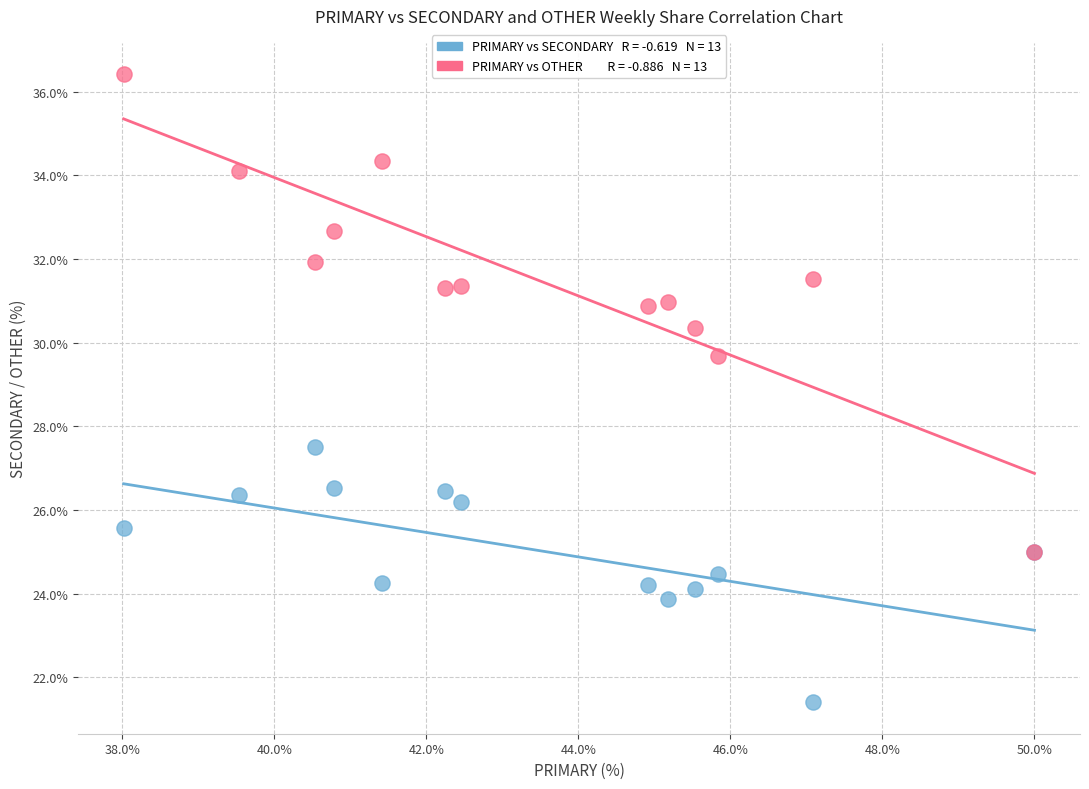

Across all series, what Y value is closest to 28?

27.5